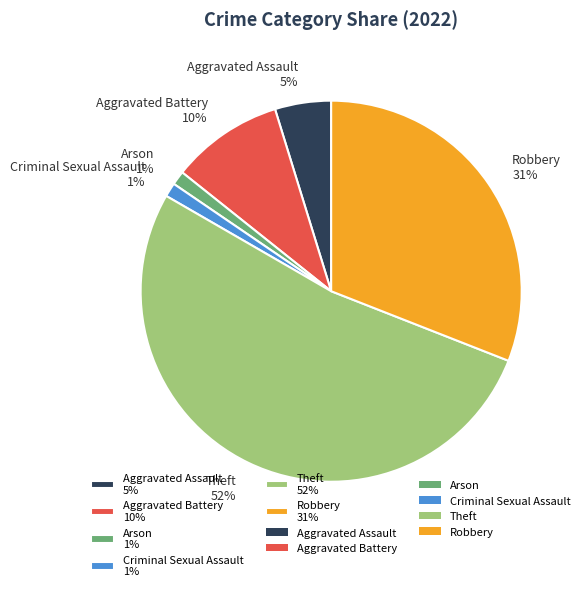

Which slice is the largest?

Theft